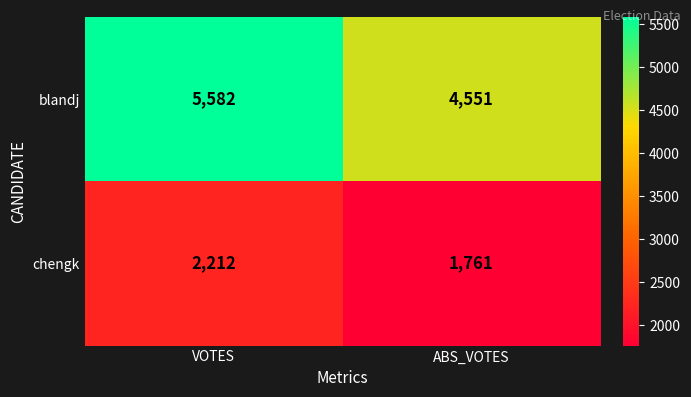

Reading right to left, transcribe all the data shown in this chart.

blandj: ABS_VOTES=4551	VOTES=5582
chengk: ABS_VOTES=1761	VOTES=2212